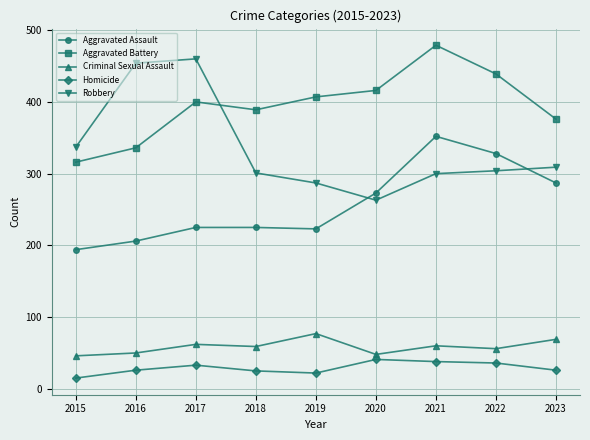

Which series has the largest range (max minus min)?

Robbery